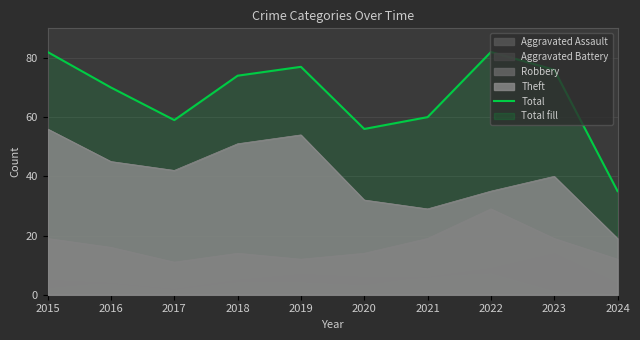

Reading left to right, extract all data points from this chart.

2015=82	2016=70	2017=59	2018=74	2019=77	2020=56	2021=60	2022=82	2023=76	2024=35